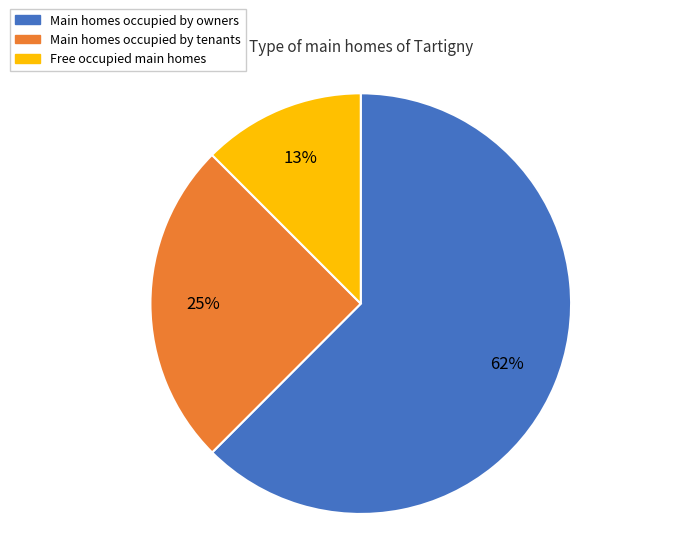

Is there any slice that represents more than half of the pie?

Yes